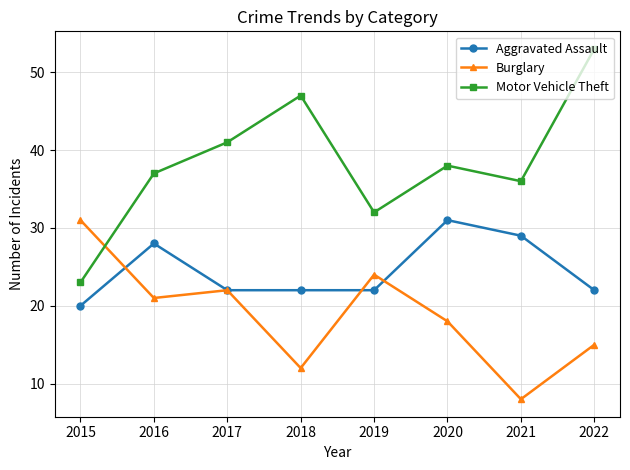

What is the difference between the highest and lowest values at 2015?

11